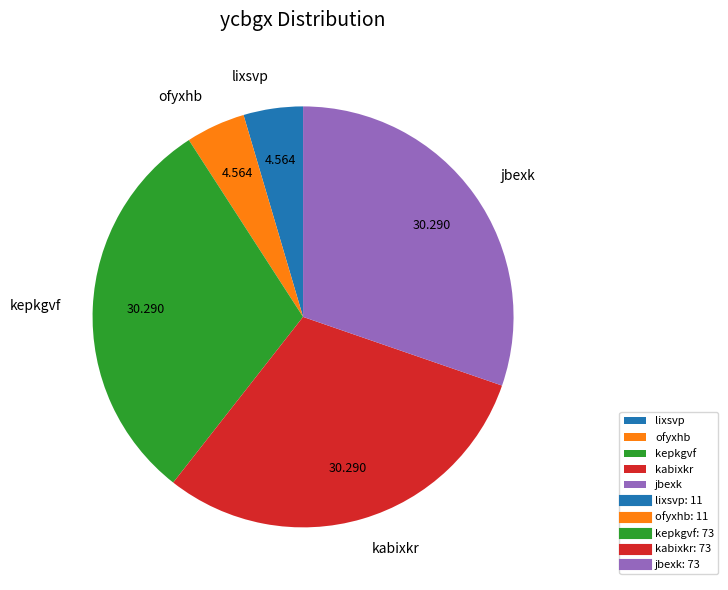

Is there any slice that represents more than half of the pie?

No